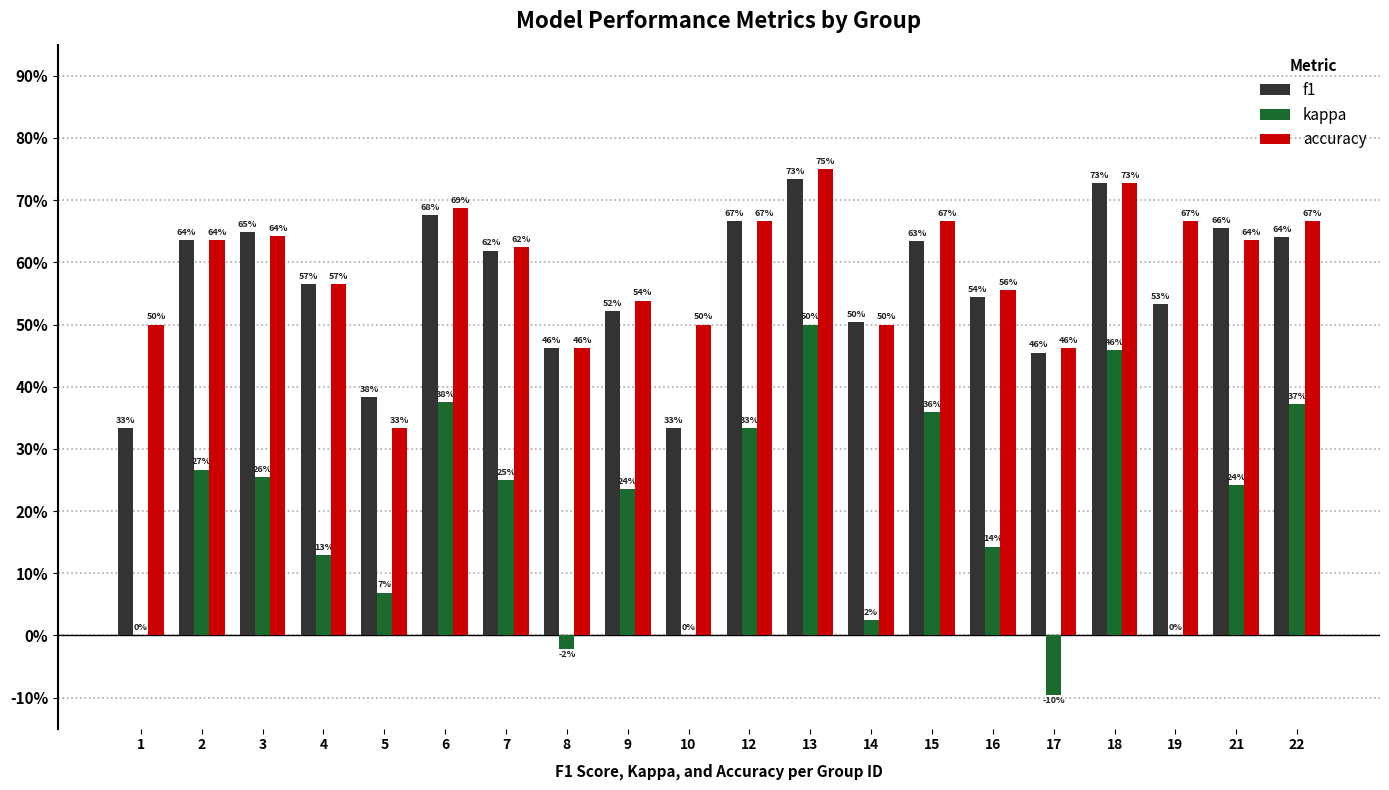

Reading left to right, extract all data points from this chart.

f1: 0.3	0.6	0.6	0.6	0.4	0.7	0.6	0.5	0.5	0.3	0.7	0.7	0.5	0.6	0.5	0.5	0.7	0.5	0.7	0.6
kappa: 0.0	0.3	0.3	0.1	0.1	0.4	0.2	-0.0	0.2	0.0	0.3	0.5	0.0	0.4	0.1	-0.1	0.5	0.0	0.2	0.4
accuracy: 0.5	0.6	0.6	0.6	0.3	0.7	0.6	0.5	0.5	0.5	0.7	0.8	0.5	0.7	0.6	0.5	0.7	0.7	0.6	0.7